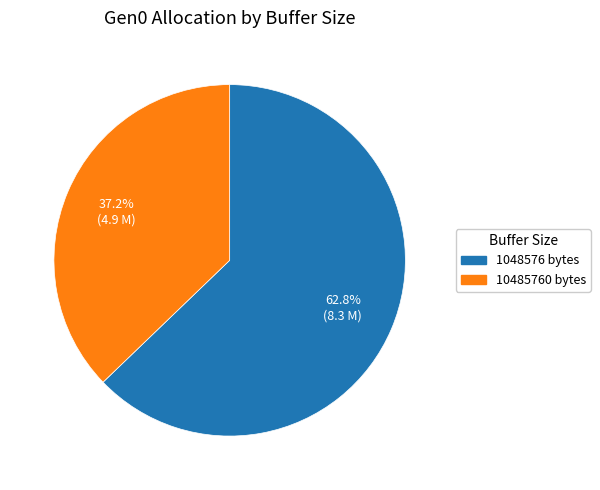

Does any single category account for the majority?

Yes